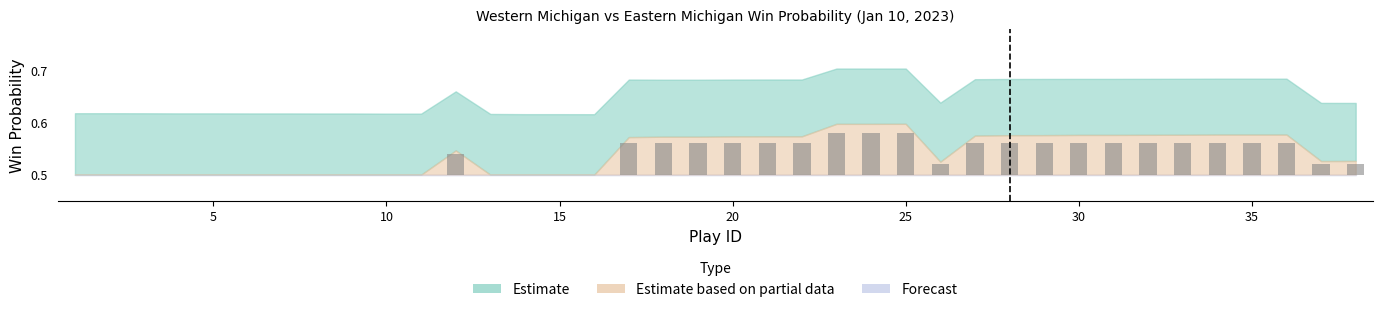

What is the difference between the maximum and minimum values?

0.1